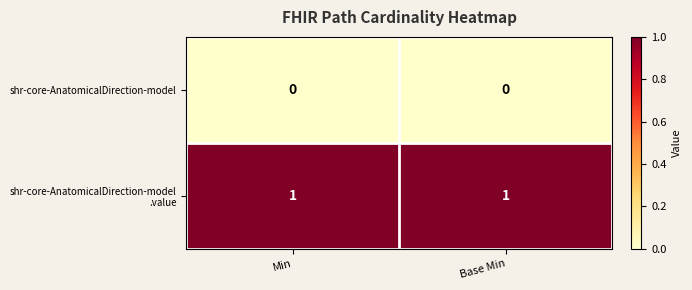

Which series has the largest total across all categories?

shr-core-AnatomicalDirection-model .value